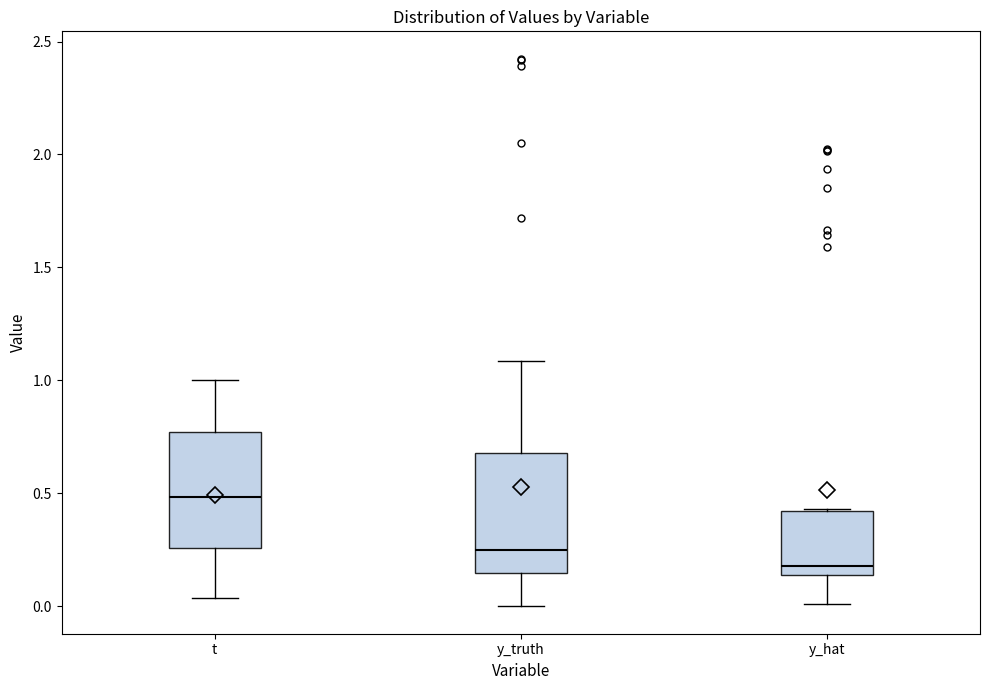

Reading left to right, transcribe this box plot: for each box, give where its median line is, the range the box spans, and where its two whiskers end, as read against the y-axis. The values are not printed on the chart, so give them approximately, as read against the axis.

t: median 0.50, box 0.25 to 0.75, whiskers 0.05 to 1.00
y_truth: median 0.25, box 0.15 to 0.70, whiskers 0.00 to 1.10
y_hat: median 0.20, box 0.15 to 0.40, whiskers 0.00 to 0.45